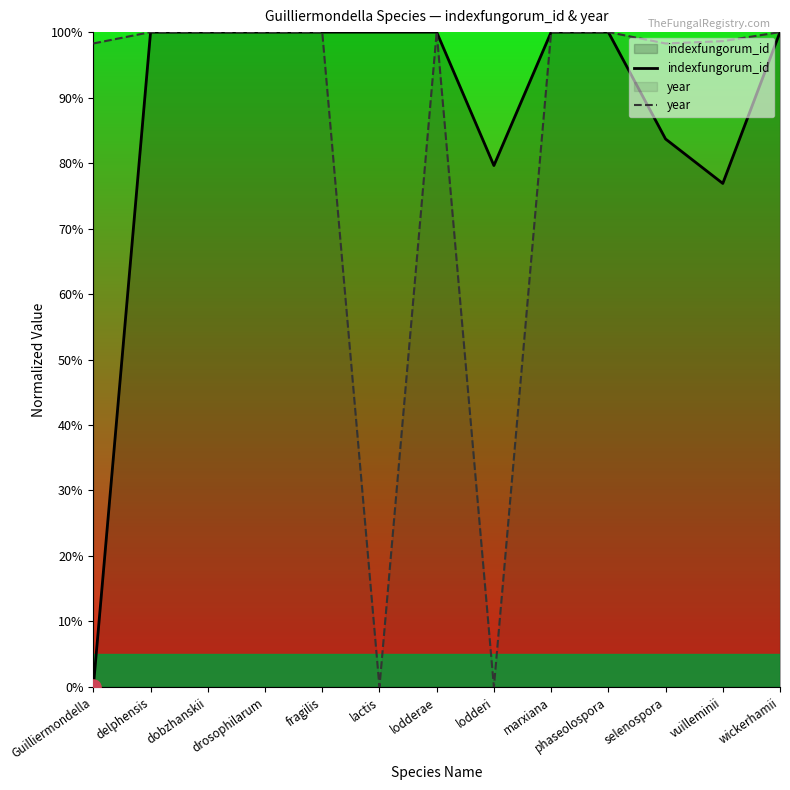

What are all the series names shown in the legend?

indexfungorum_id, year